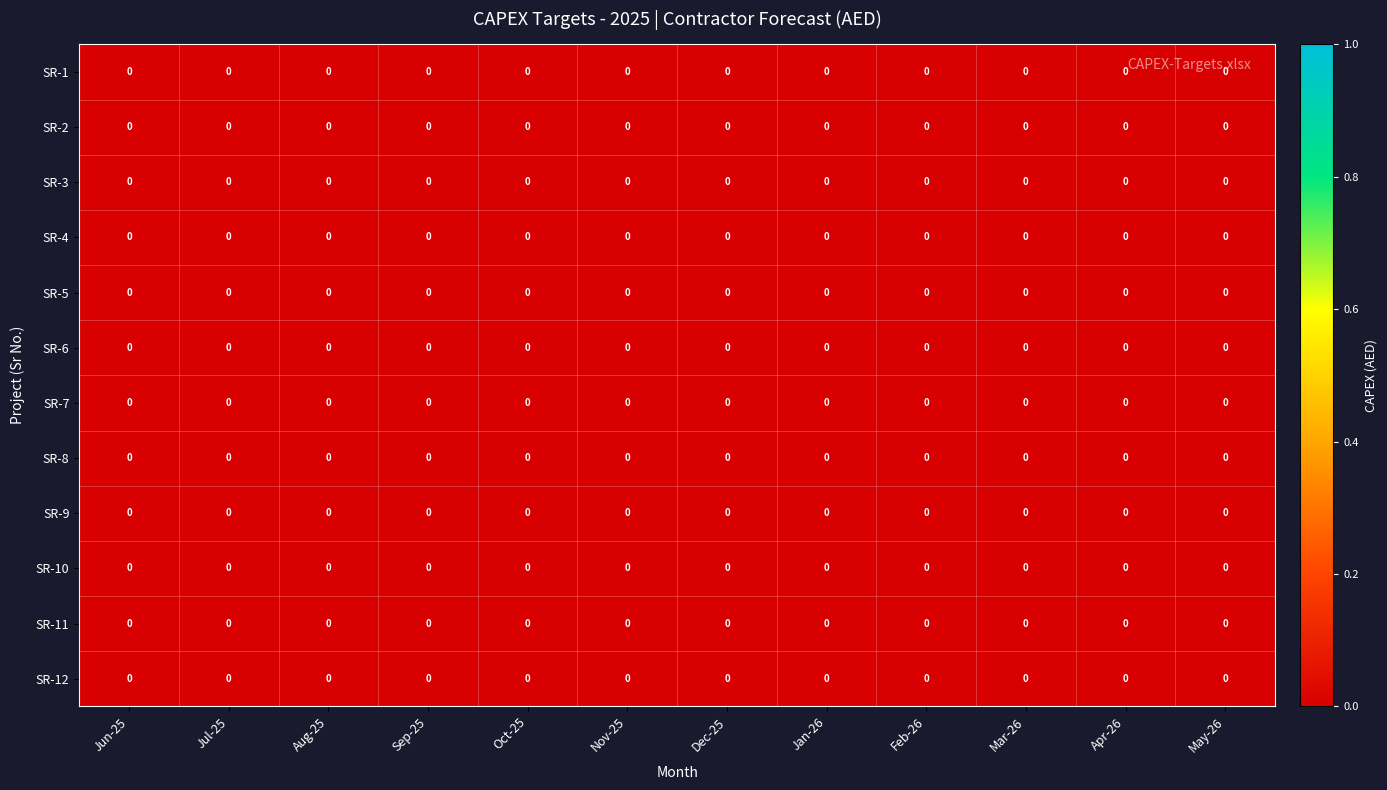

Rank the categories by SR-11 value from highest to lowest.

Jul-25, Jan-26, Dec-25, Jun-25, Mar-26, Nov-25, Apr-26, Aug-25, Oct-25, May-26, Sep-25, Feb-26